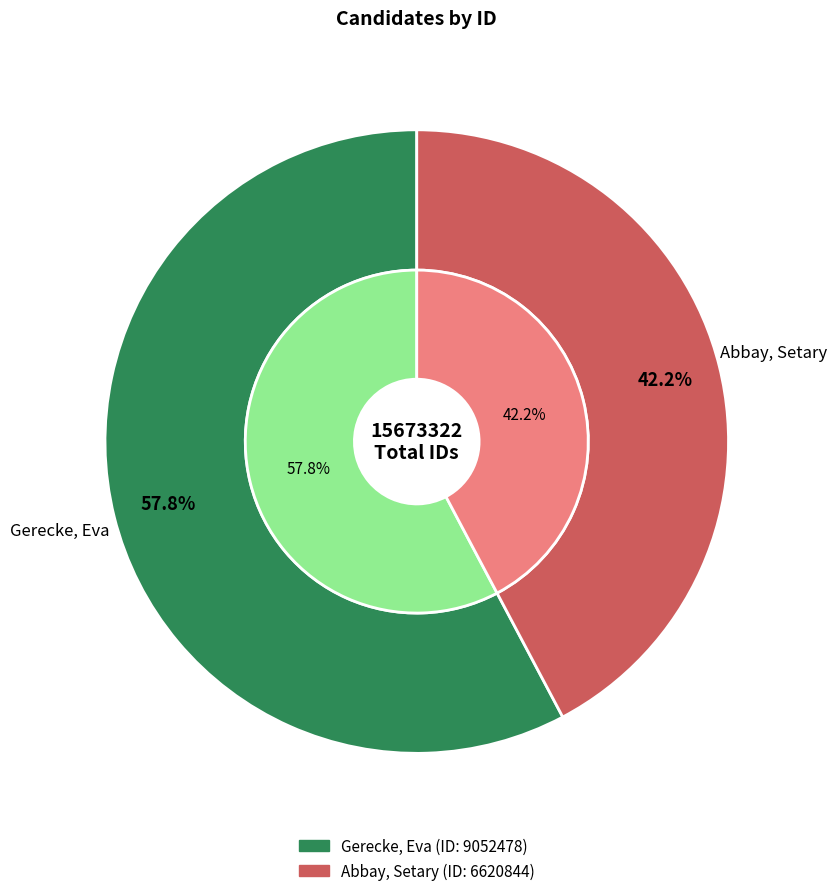

What percentage is NOT represented by Abbay, Setary?

57.8%